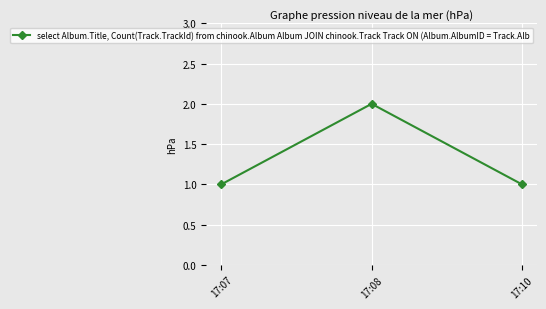

What is the value of the 1st point from the left?

1